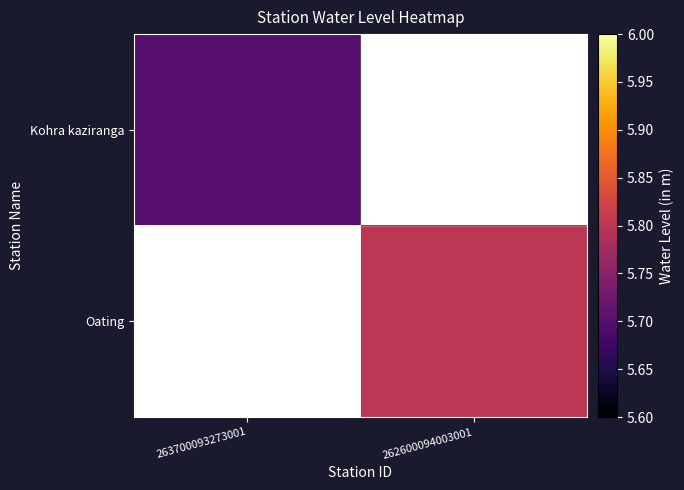

List the series in order of their overall mean, lowest first.

Kohra kaziranga, Oating